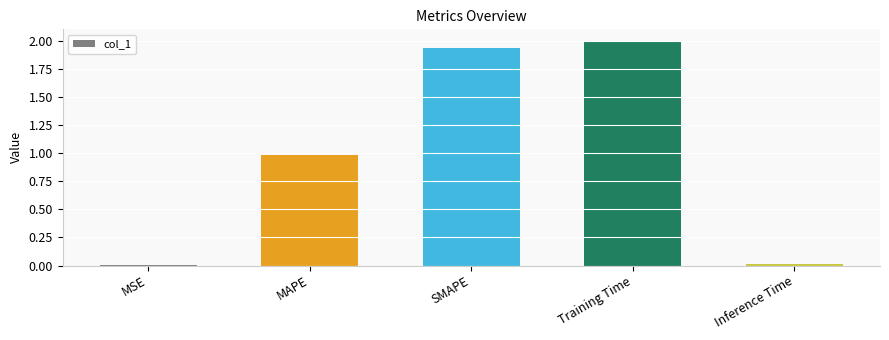

What is the approximate value at MAPE?

1.0